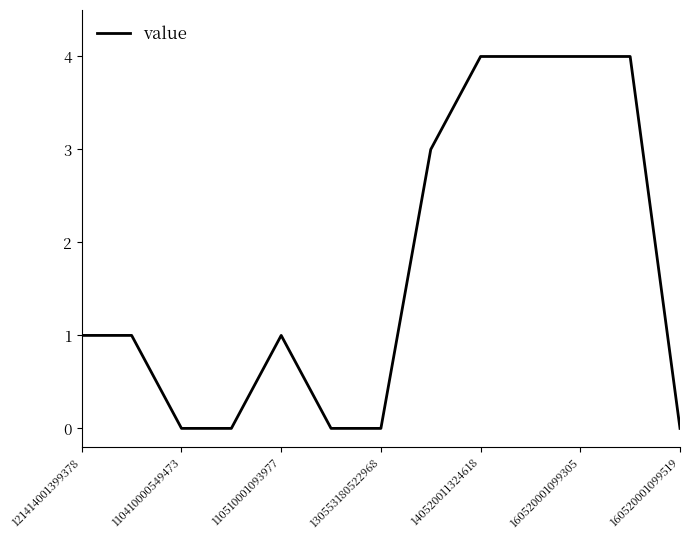

What is the difference between the maximum and minimum values?

4